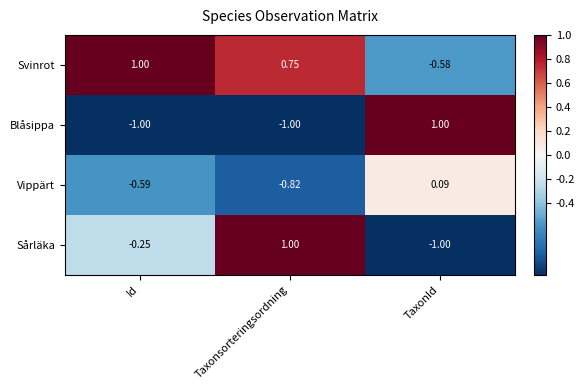

Count the number of data series in this chart.

4